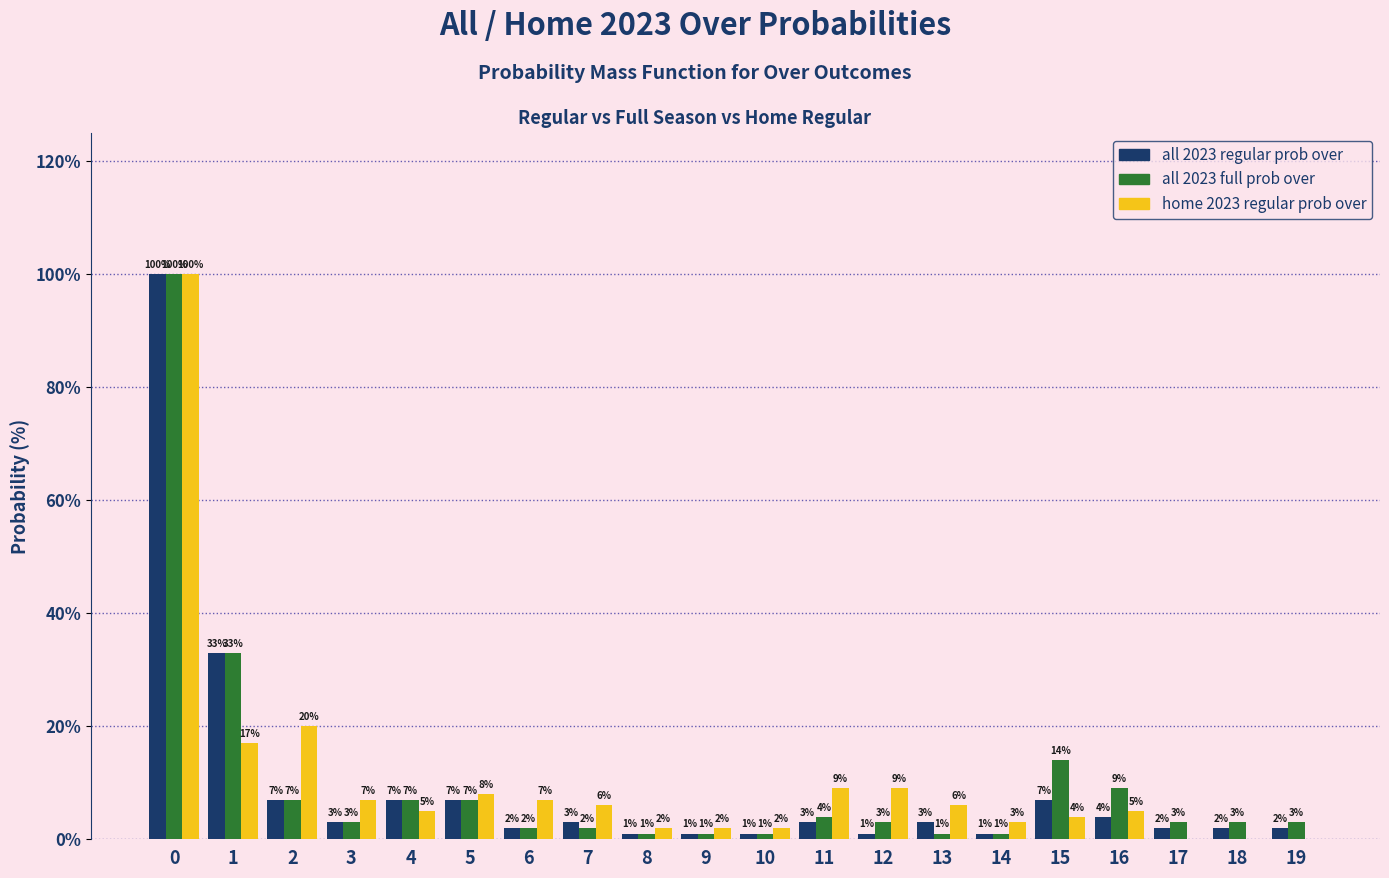

Reading left to right, what are all the values shown in this chart?

all 2023 regular prob over: 0=100	1=33	2=7	3=3	4=7	5=7	6=2	7=3	8=1	9=1	10=1	11=3	12=1	13=3	14=1	15=7	16=4	17=2	18=2	19=2
all 2023 full prob over: 0=100	1=33	2=7	3=3	4=7	5=7	6=2	7=2	8=1	9=1	10=1	11=4	12=3	13=1	14=1	15=14	16=9	17=3	18=3	19=3
home 2023 regular prob over: 0=100	1=17	2=20	3=7	4=5	5=8	6=7	7=6	8=2	9=2	10=2	11=9	12=9	13=6	14=3	15=4	16=5	17=0	18=0	19=0